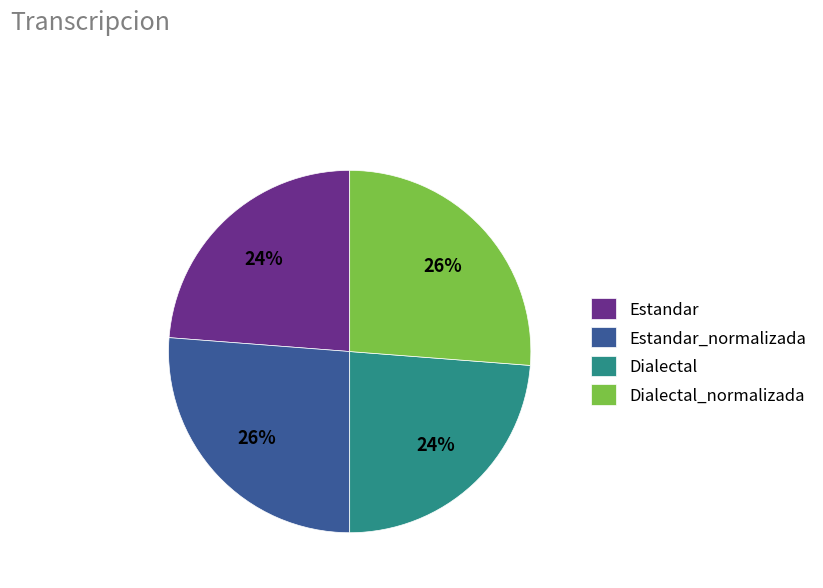

Approximately how many times larger is the value at Estandar_normalizada compared to Dialectal?

1.1